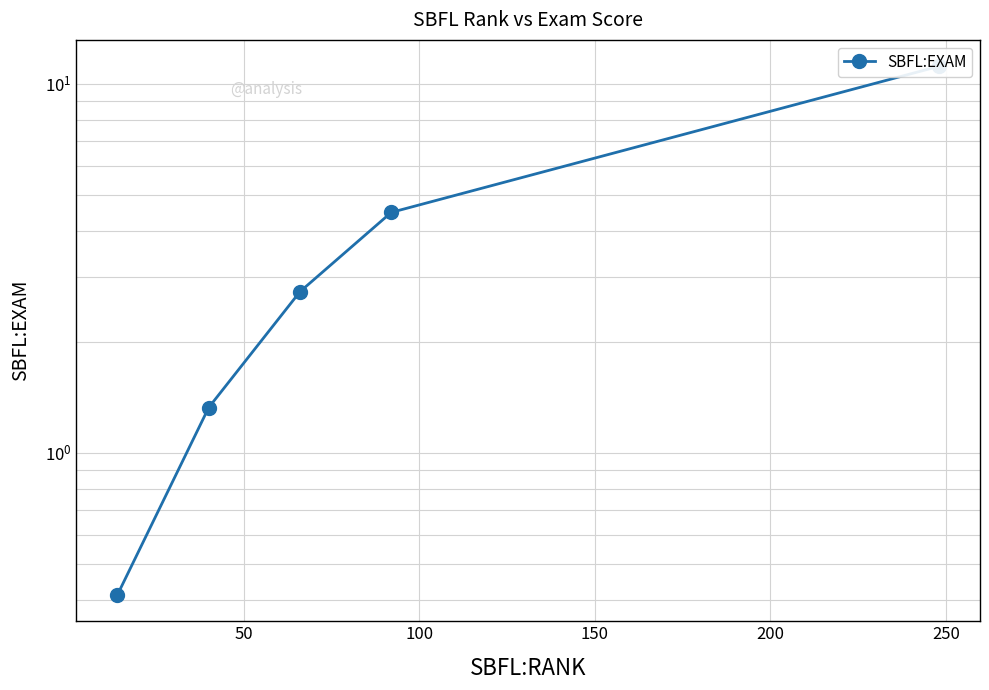

What is the average value?

4.0